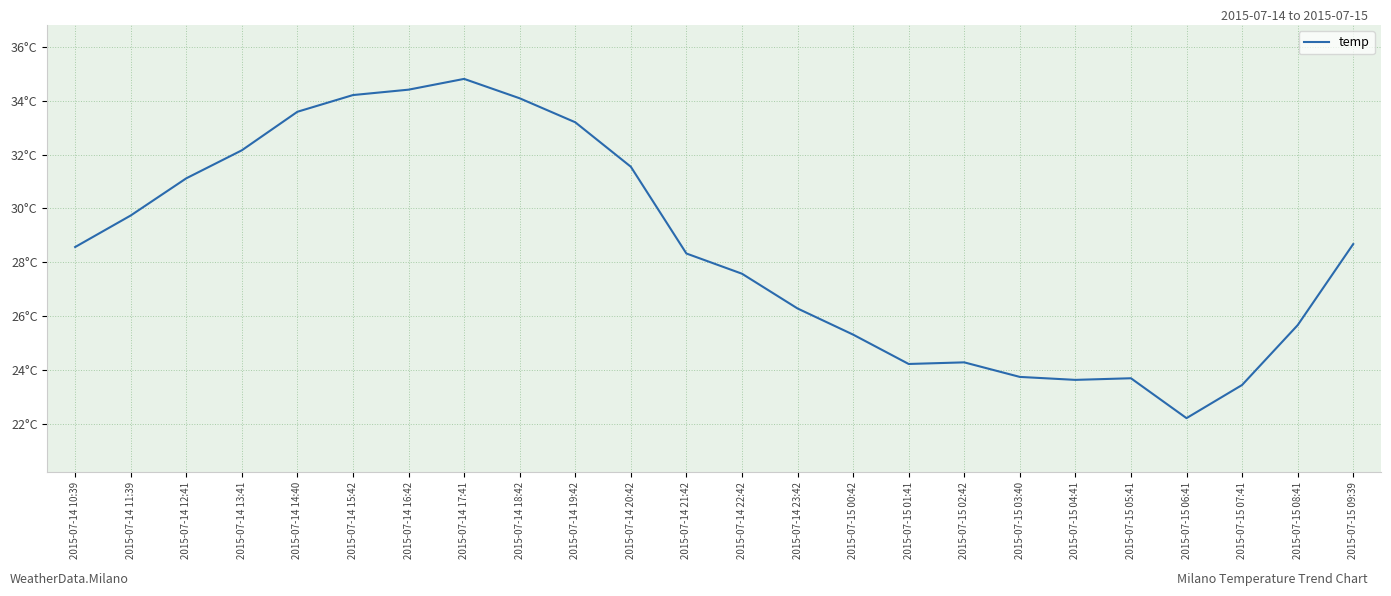

Is this an area chart (filled region under the line)?

No